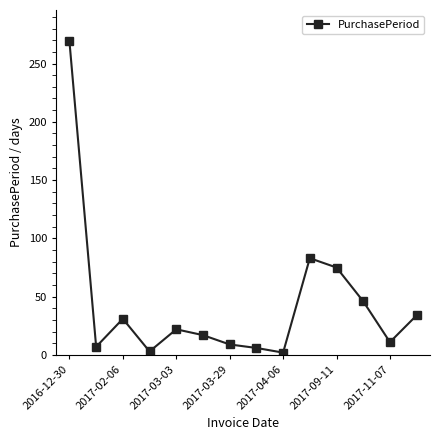

What is the value of the 2nd point from the left?

7